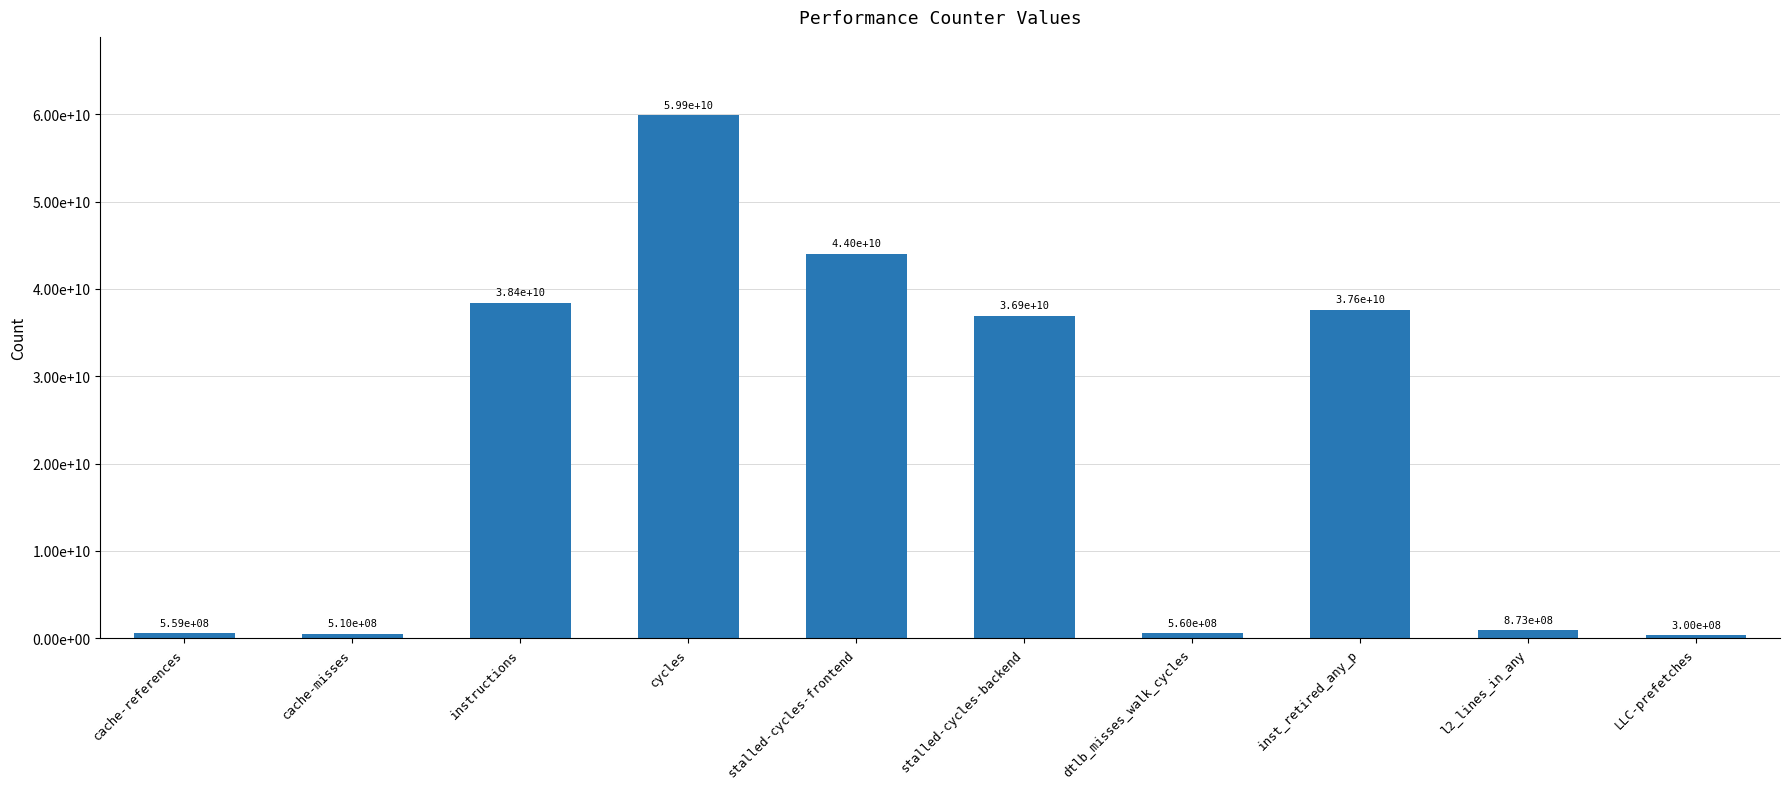

What is the label of the 8th bar from the right?

instructions